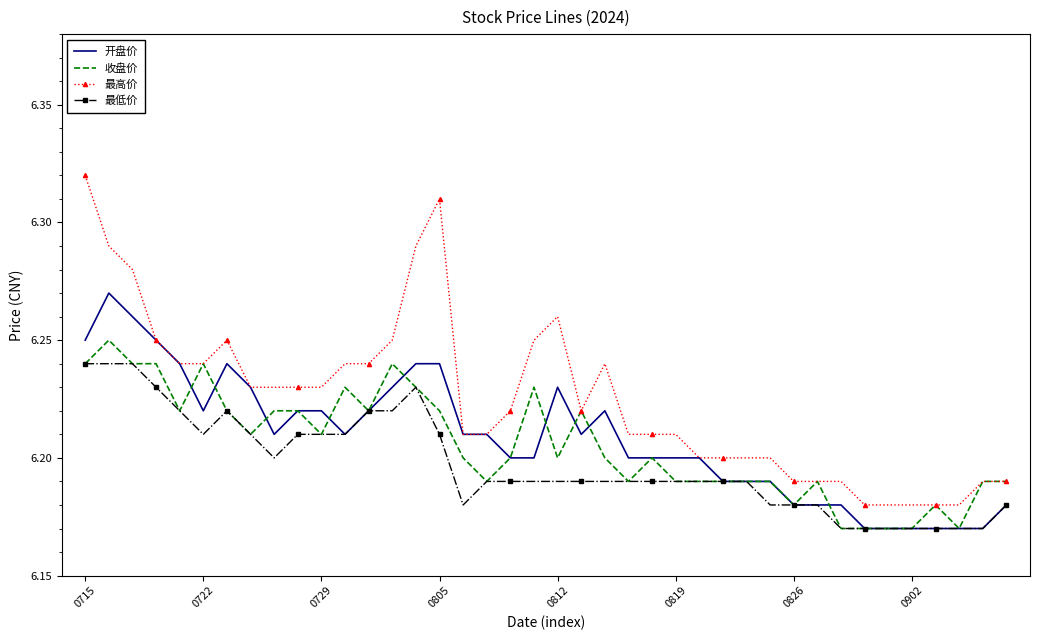

Which series has the largest range (max minus min)?

最高价